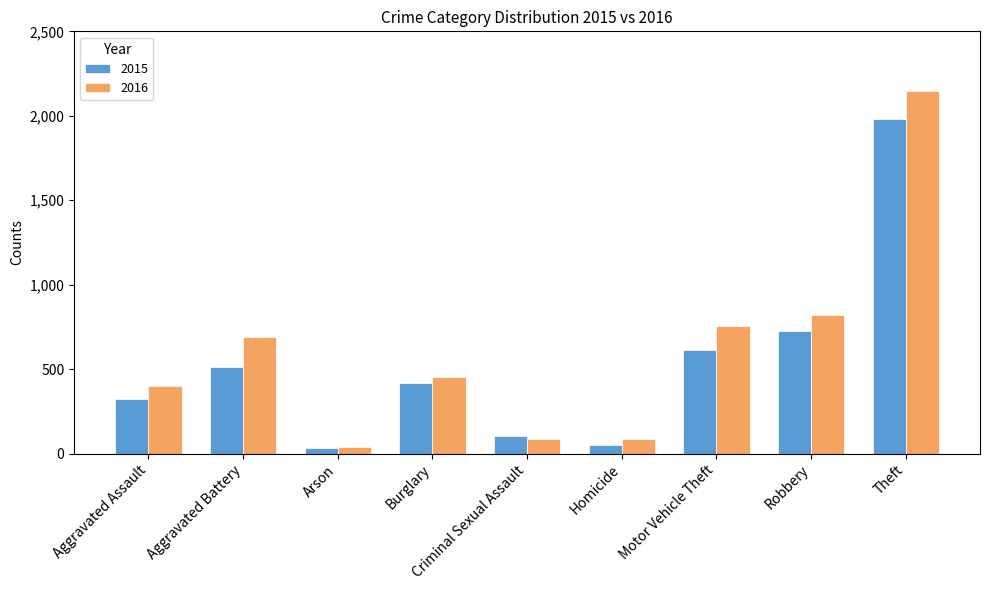

What position from the left is Burglary?

4